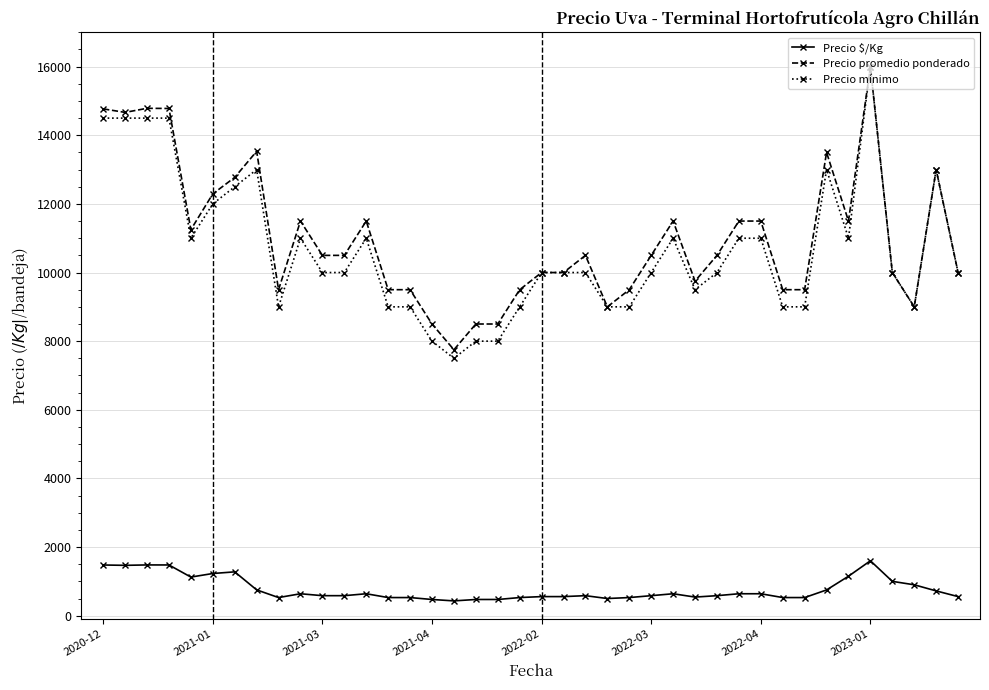

Which series has the widest spread of values?

Precio mínimo